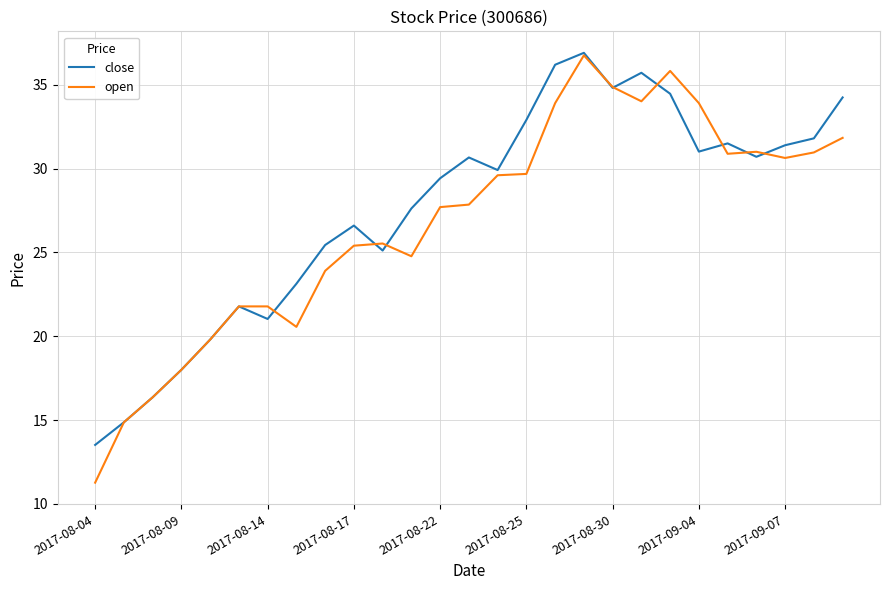

What are all the series names shown in the legend?

close, open